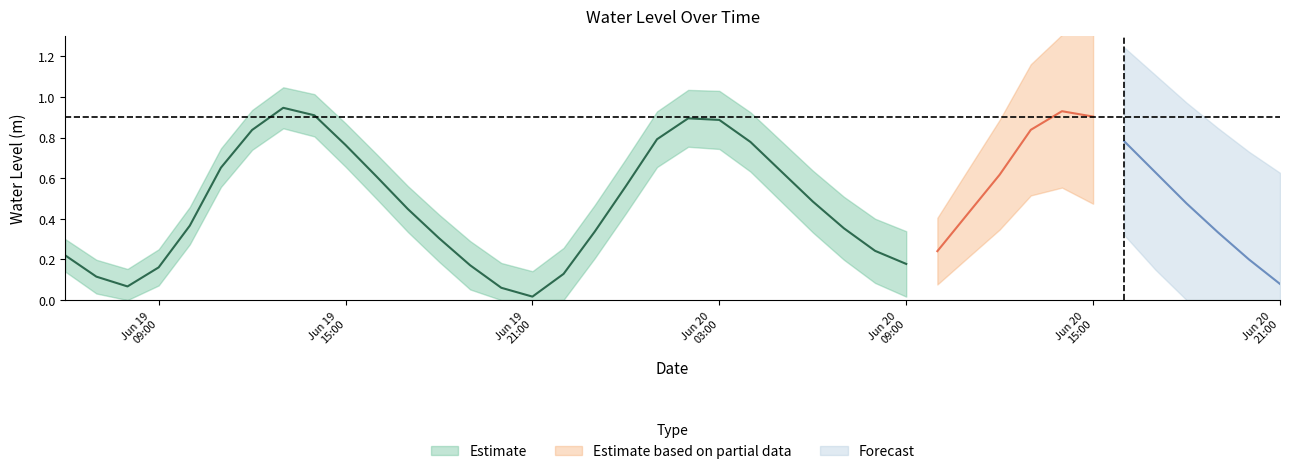

True or false: the data shows 0.8 at 2025-06-20 01:00:00.

True